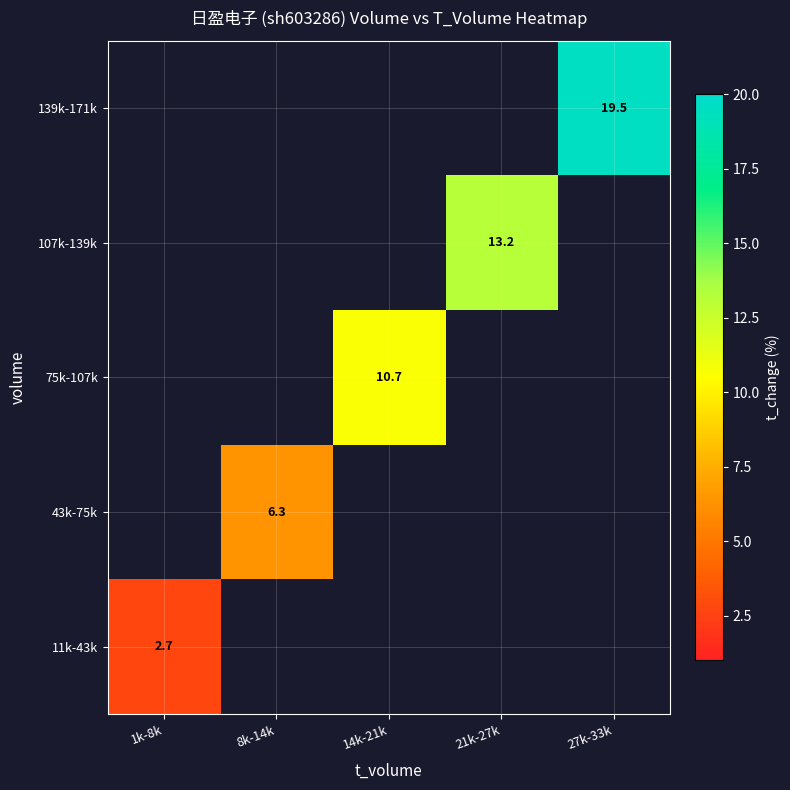

Is the value of 107k-139k at 21k-27k greater than the value of 139k-171k at 27k-33k?

No